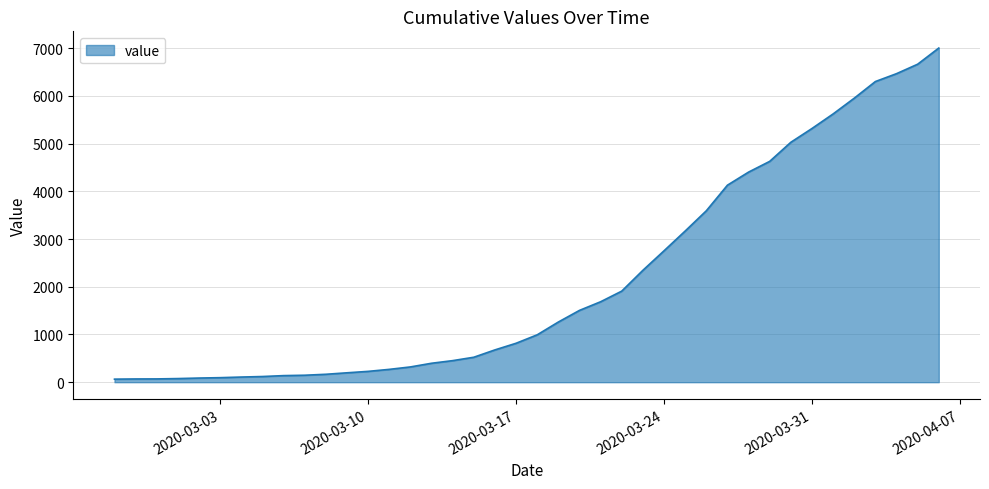

What is the maximum value shown in the chart?

7003